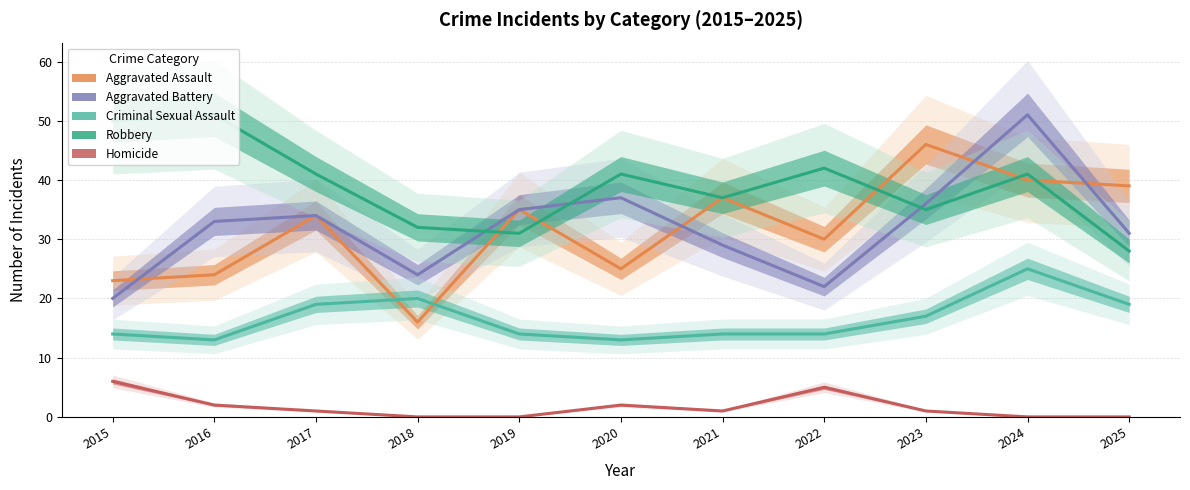

Reading left to right, transcribe all the data shown in this chart.

Aggravated Assault: 23	24	34	16	35	25	37	30	46	40	39
Aggravated Battery: 20	33	34	24	35	37	29	22	36	51	31
Criminal Sexual Assault: 14	13	19	20	14	13	14	14	17	25	19
Robbery: 50	51	41	32	31	41	37	42	35	41	28
Homicide: 6	2	1	0	0	2	1	5	1	0	0